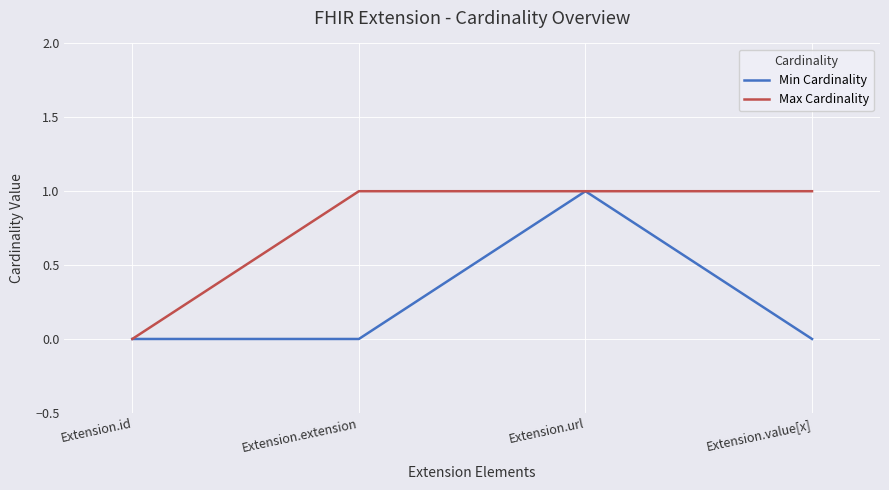

The value of Min Cardinality at Extension.extension is 0. True or false?

True